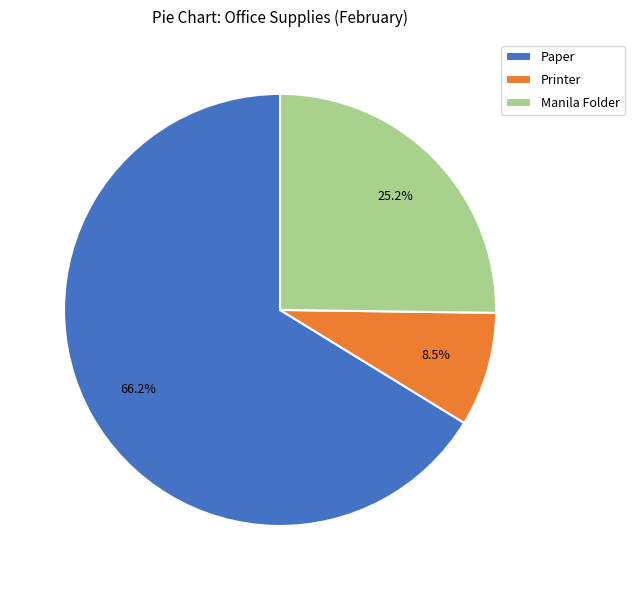

Rank the categories by value from lowest to highest.

Printer, Manila Folder, Paper